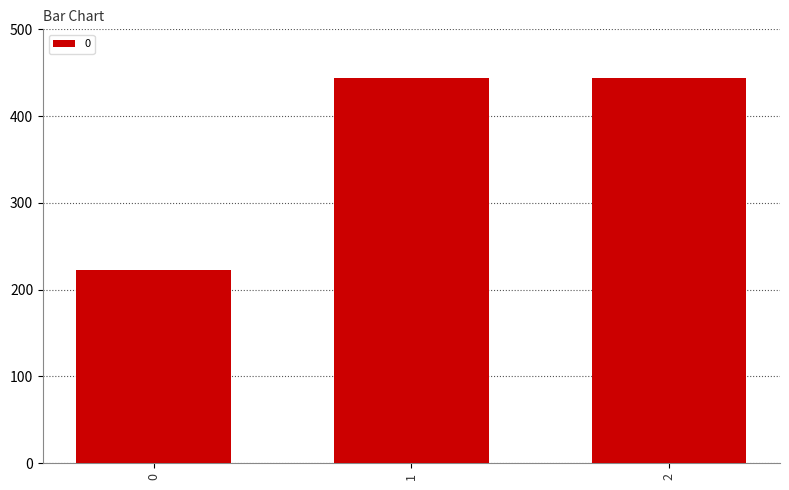

What is the value of the 1st bar from the left?

222.2